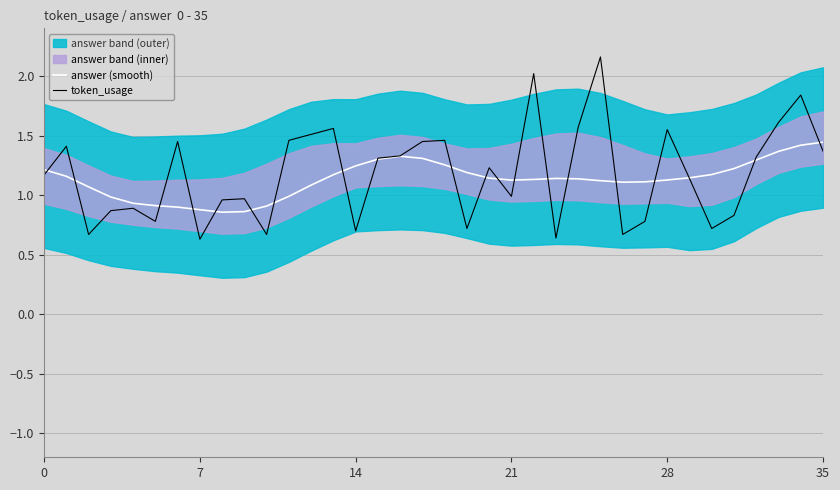

Between 14 and 28, which series saw the biggest shift?

token_usage